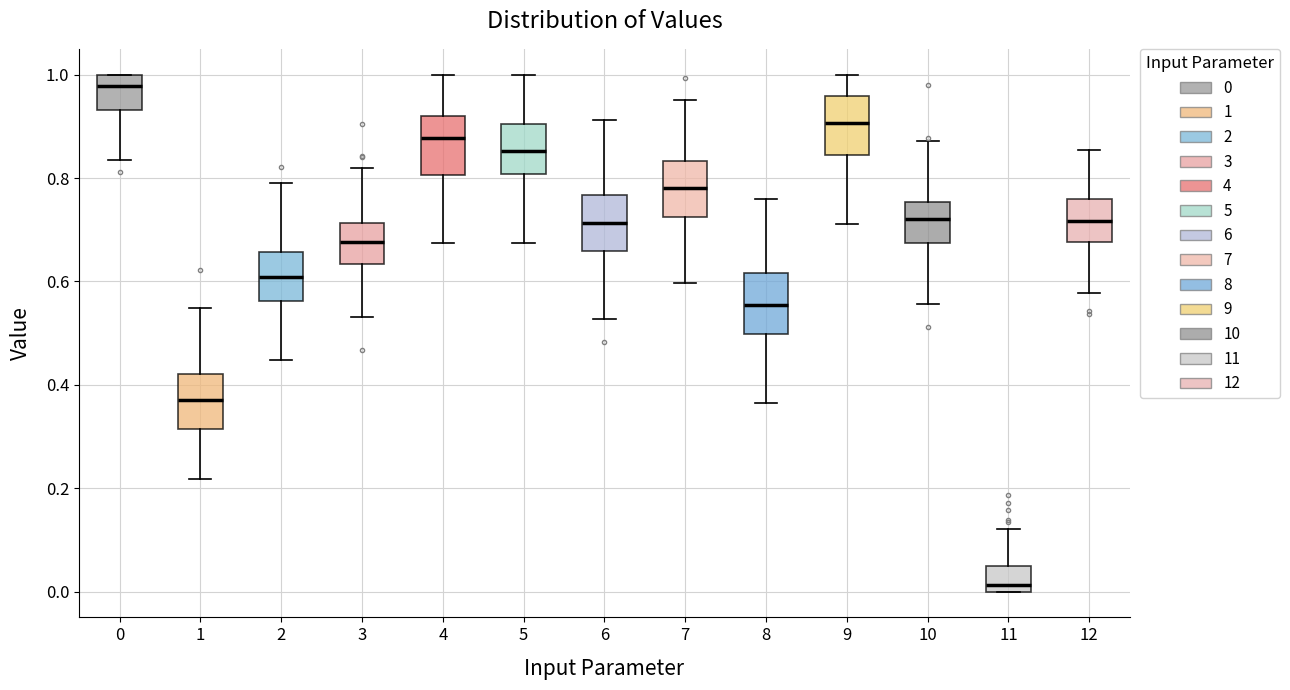

Reading left to right, transcribe this box plot: for each box, give where its median line is, the range the box spans, and where its two whiskers end, as read against the y-axis. The values are not printed on the chart, so give them approximately, as read against the axis.

0: median 0.98, box 0.94 to 1.00, whiskers 0.84 to 1.00
1: median 0.38, box 0.32 to 0.42, whiskers 0.22 to 0.54
2: median 0.60, box 0.56 to 0.66, whiskers 0.44 to 0.78
3: median 0.68, box 0.64 to 0.72, whiskers 0.54 to 0.82
4: median 0.88, box 0.80 to 0.92, whiskers 0.68 to 1.00
5: median 0.86, box 0.80 to 0.90, whiskers 0.68 to 1.00
6: median 0.72, box 0.66 to 0.76, whiskers 0.52 to 0.92
7: median 0.78, box 0.72 to 0.84, whiskers 0.60 to 0.96
8: median 0.56, box 0.50 to 0.62, whiskers 0.36 to 0.76
9: median 0.90, box 0.84 to 0.96, whiskers 0.72 to 1.00
10: median 0.72, box 0.68 to 0.76, whiskers 0.56 to 0.88
11: median 0.02, box 0.00 to 0.04, whiskers 0.00 to 0.12
12: median 0.72, box 0.68 to 0.76, whiskers 0.58 to 0.86